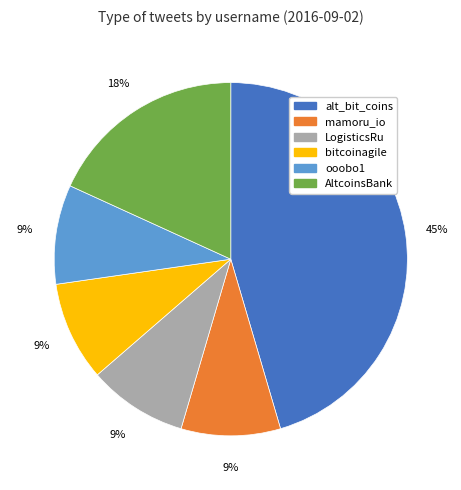

What percentage is the bitcoinagile slice, to the nearest percent?

9%